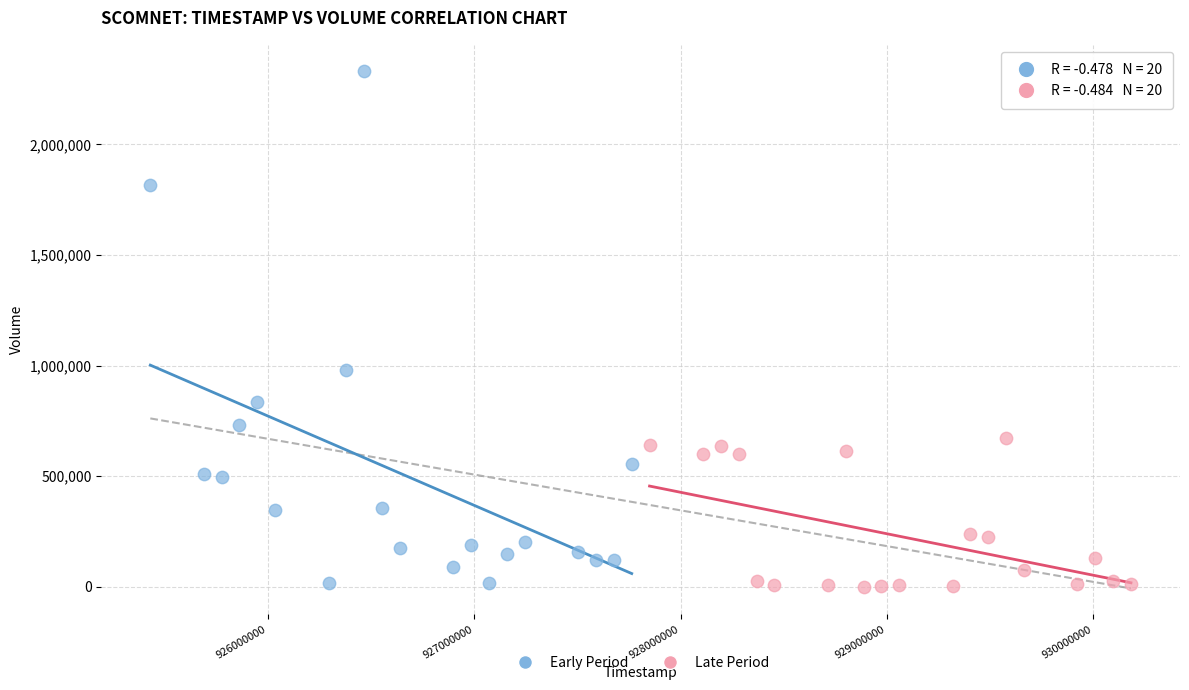

Which series has the widest spread of Y values?

Early Period